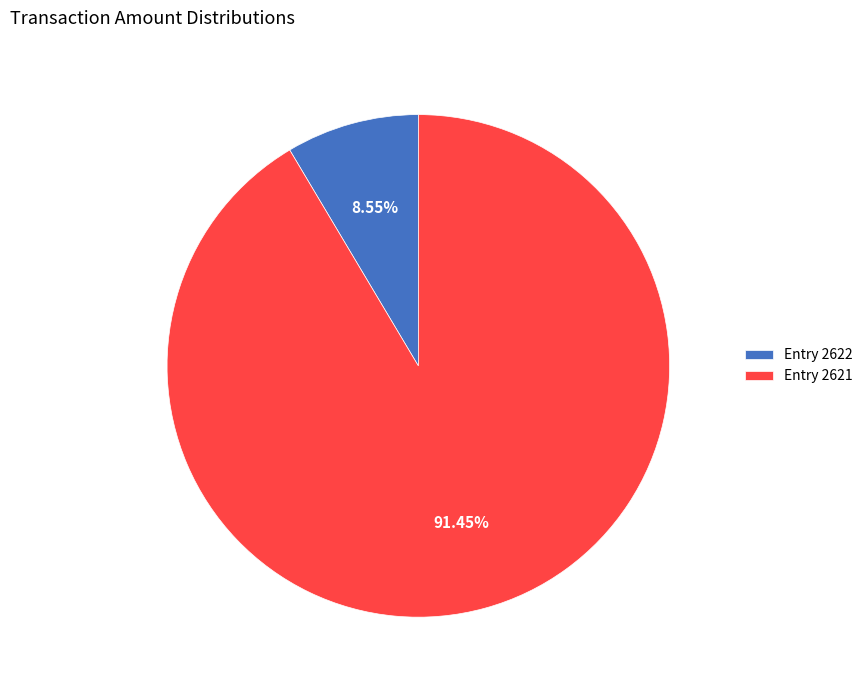

Which category accounts for the majority?

Entry 2621